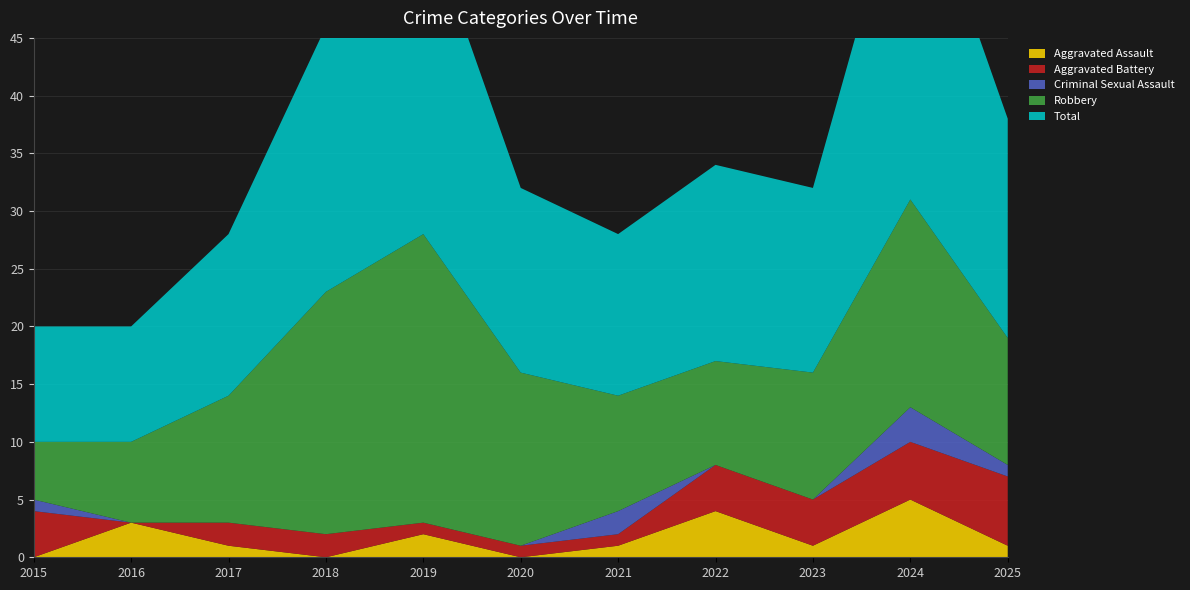

Reading right to left, transcribe all the data shown in this chart.

Aggravated Assault: 2025=1	2024=5	2023=1	2022=4	2021=1	2020=0	2019=2	2018=0	2017=1	2016=3	2015=0
Aggravated Battery: 2025=6	2024=5	2023=4	2022=4	2021=1	2020=1	2019=1	2018=2	2017=2	2016=0	2015=4
Criminal Sexual Assault: 2025=1	2024=3	2023=0	2022=0	2021=2	2020=0	2019=0	2018=0	2017=0	2016=0	2015=1
Robbery: 2025=11	2024=18	2023=11	2022=9	2021=10	2020=15	2019=25	2018=21	2017=11	2016=7	2015=5
Total: 2025=19	2024=31	2023=16	2022=17	2021=14	2020=16	2019=28	2018=23	2017=14	2016=10	2015=10